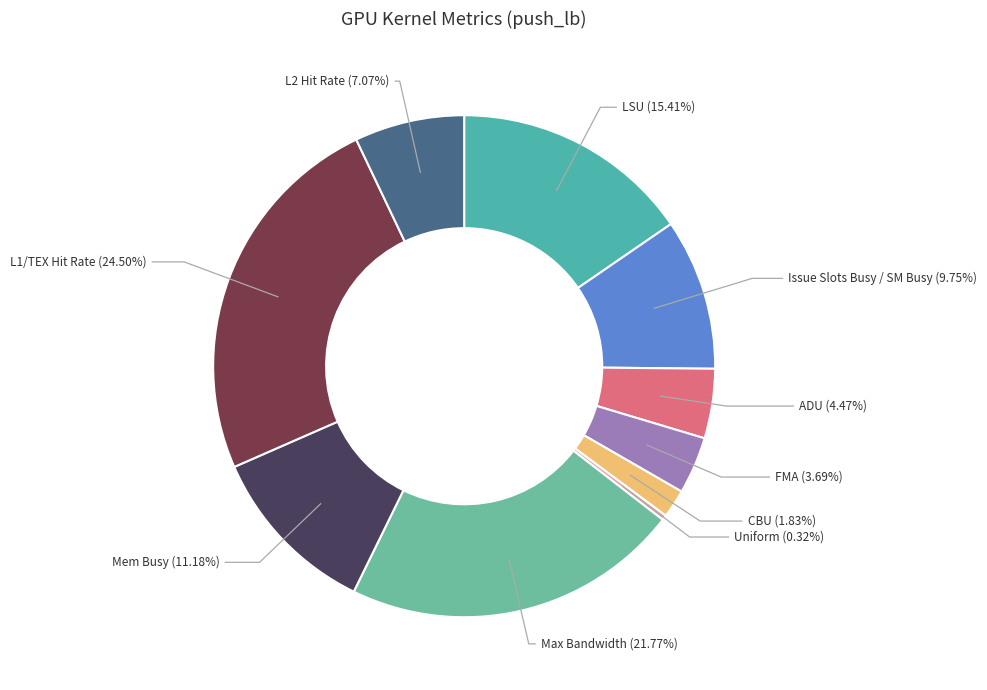

Is it true that CBU is 2% of the pie?

True